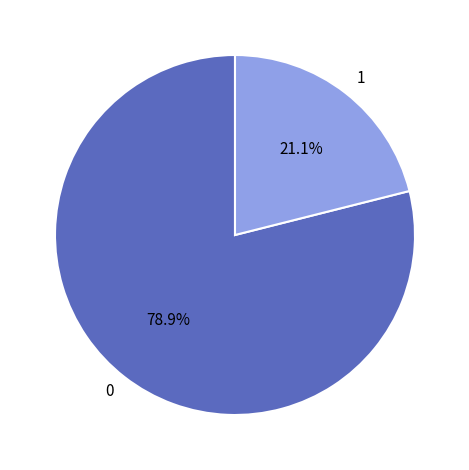

To the nearest percent, what is the difference between the 1 and 0 slice percentages?

58%